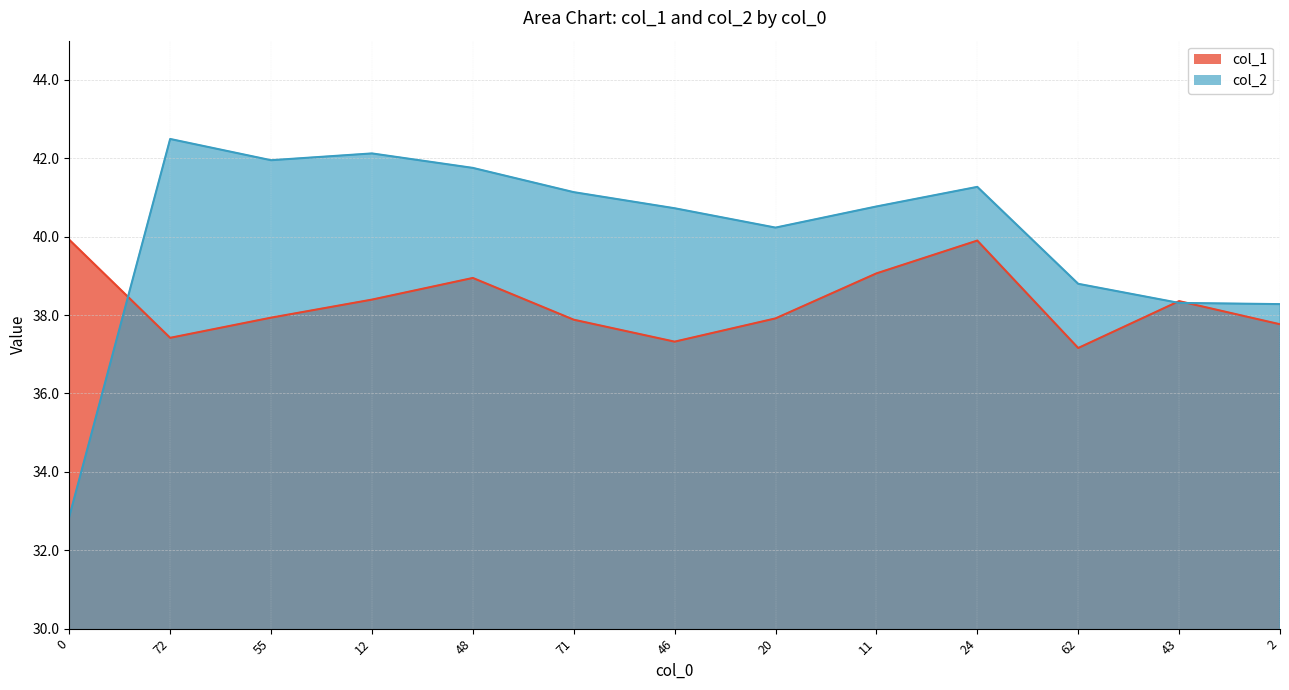

Which series ends up on top after the final intersection of col_1 and col_2?

col_2